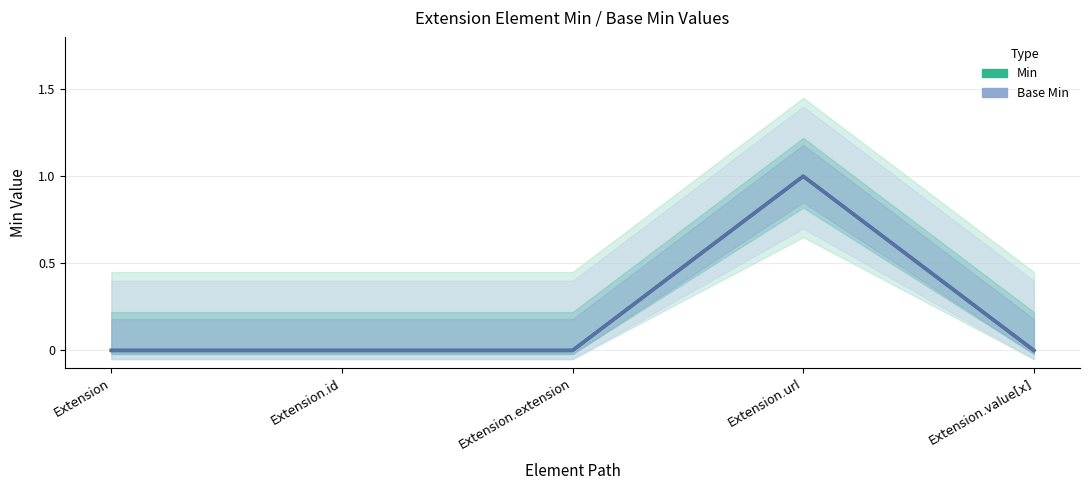

Reading right to left, what are all the values shown in this chart?

Min: 0	1	0	0	0
Base Min: 0	1	0	0	0